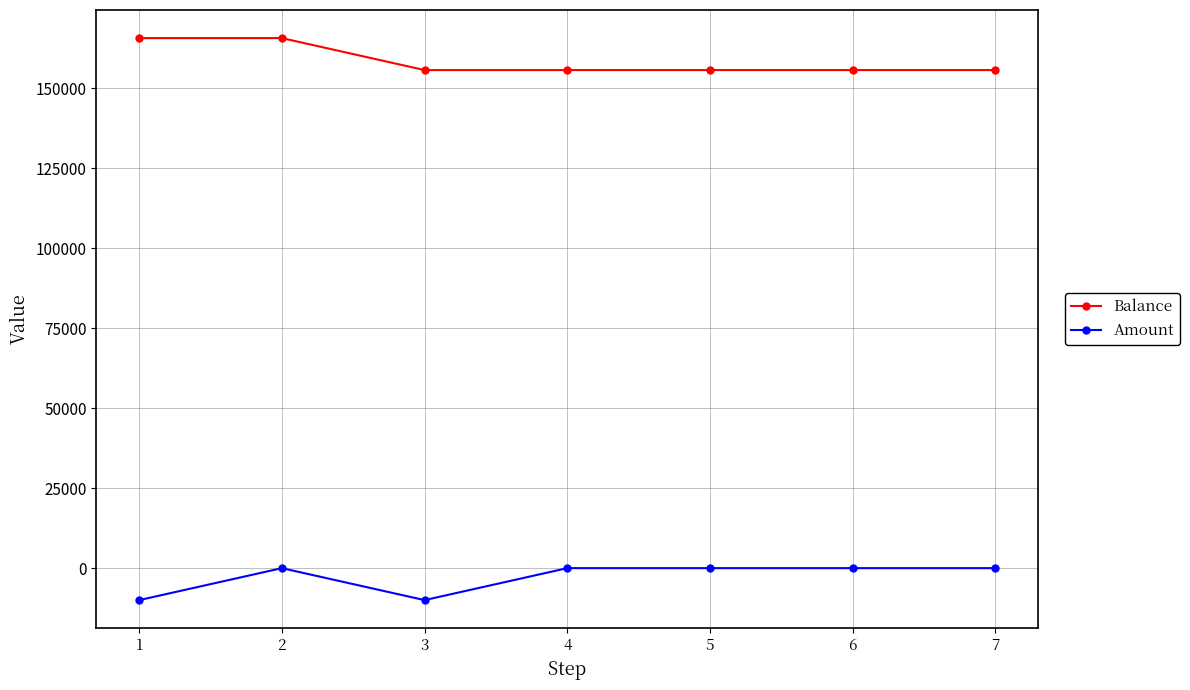

What is the lowest value of the Balance series?

155741.4